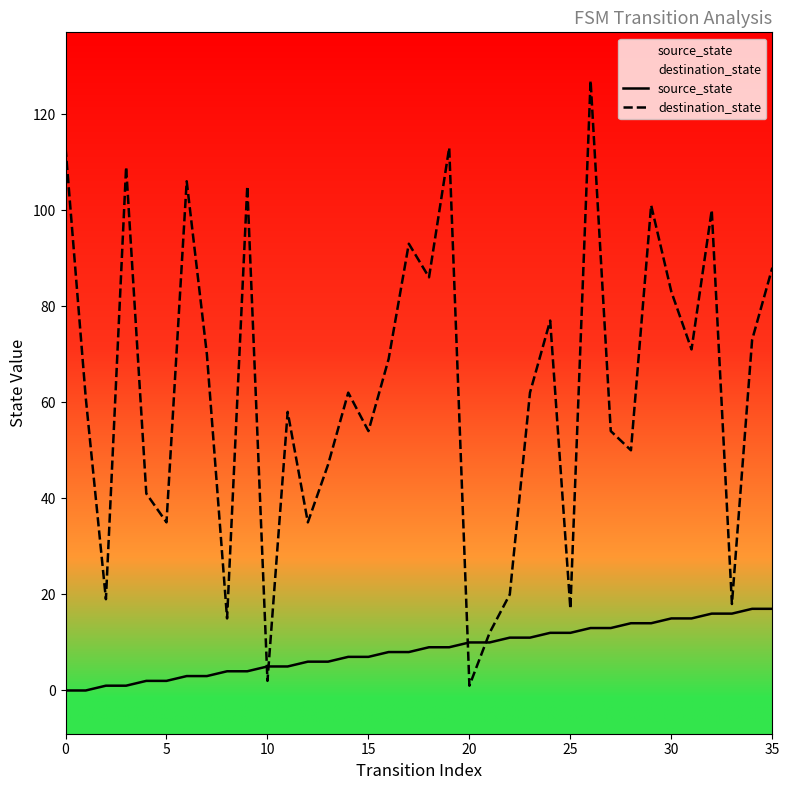

Is the value of destination_state at 5 greater than the value of source_state at 25?

Yes